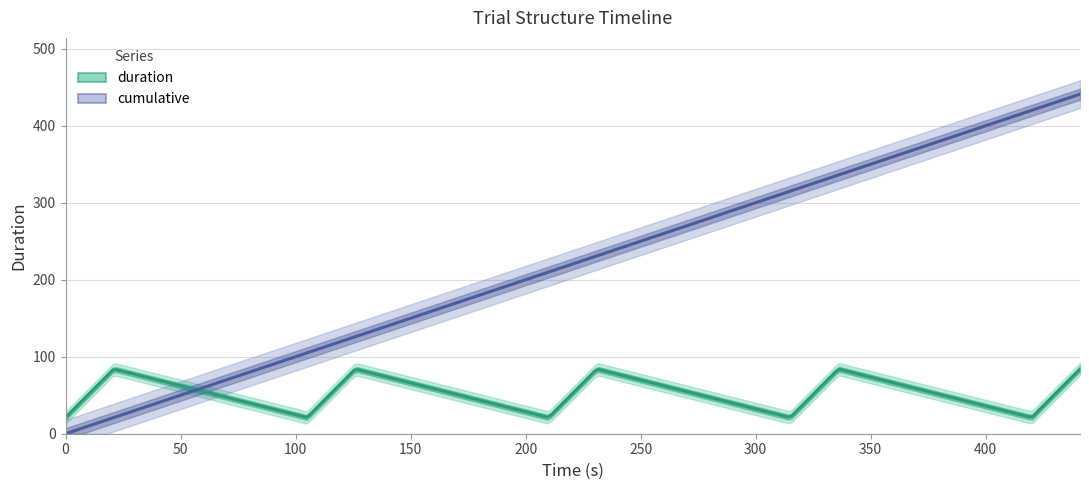

Reading left to right, list all the values displayed in this chart.

duration: 21	84	21	84	21	84	21	84	21	84
cumulative: 0	21	105	126	210	231	315	336	420	441